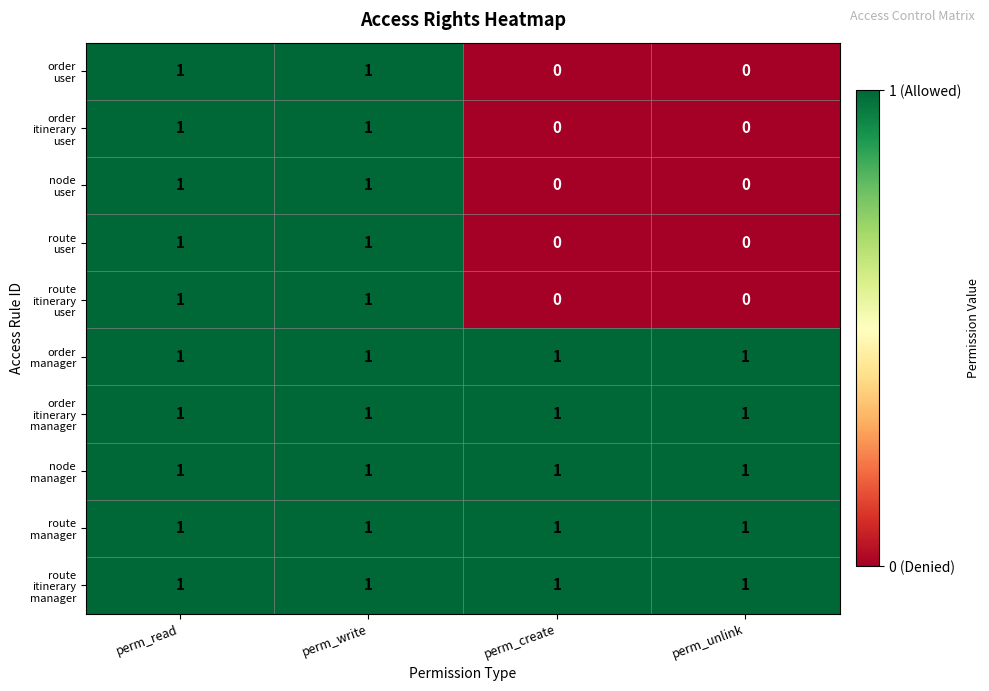

At how many categories does at least one series exceed 0?

4